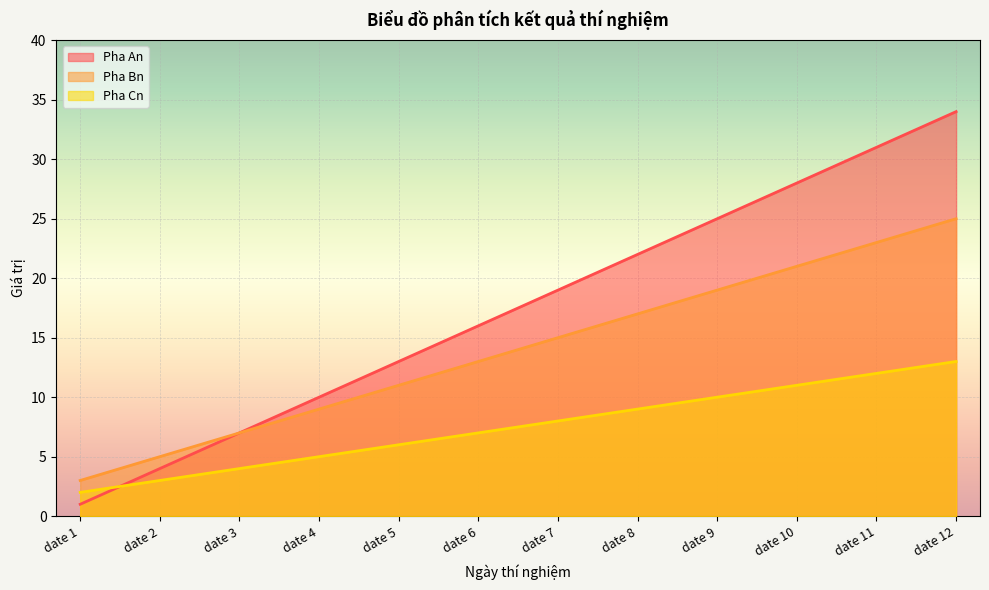

How many lines are shown in the chart?

3